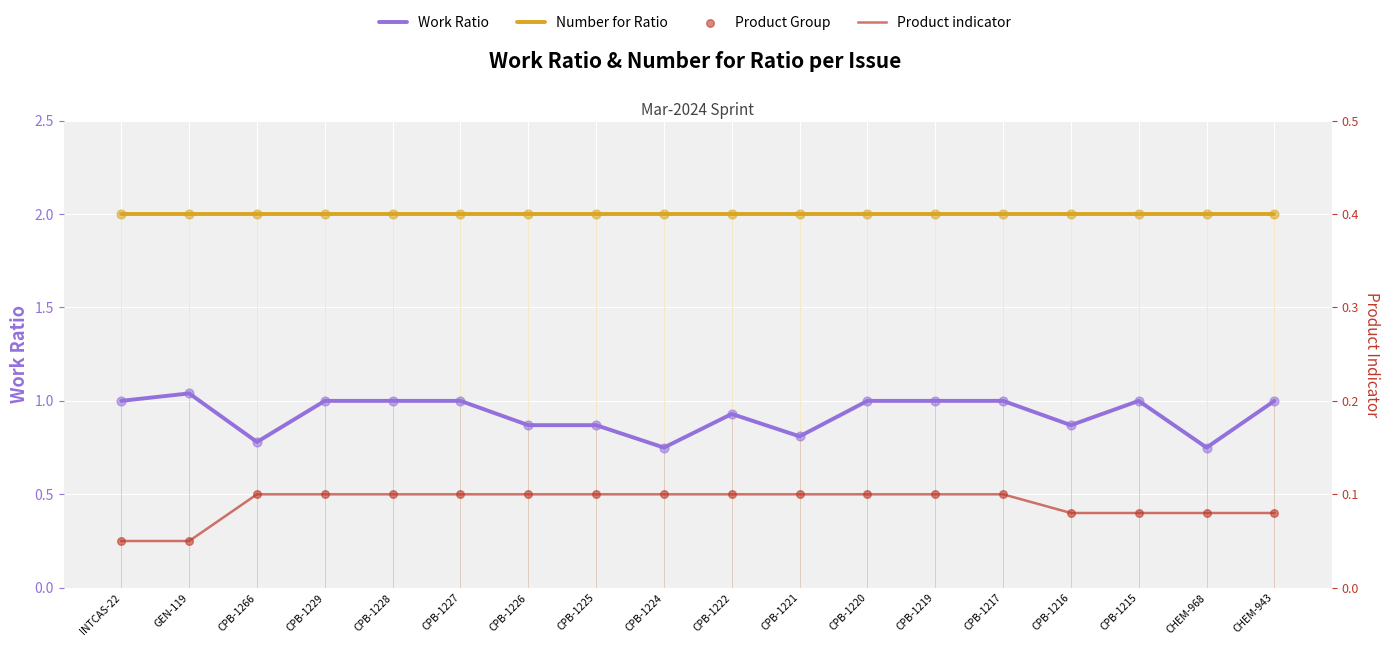

Which series has the largest Y range (max minus min)?

Work Ratio